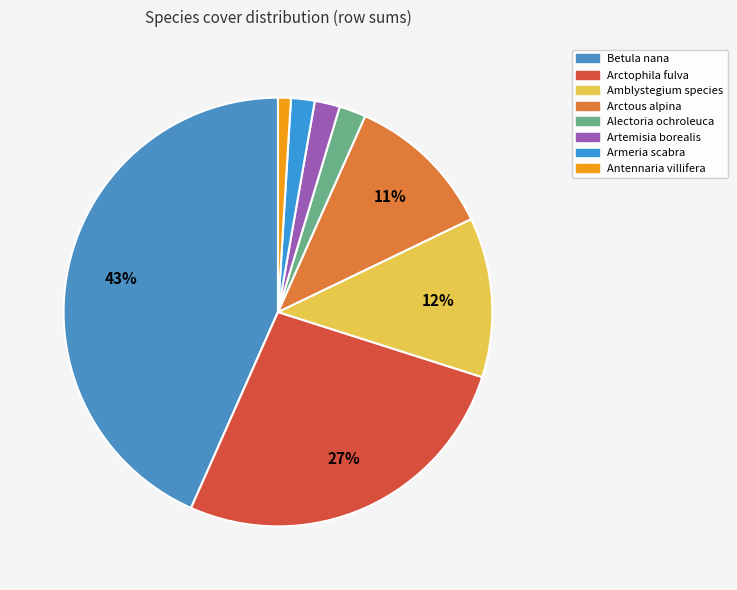

Is there a majority slice in this chart?

No